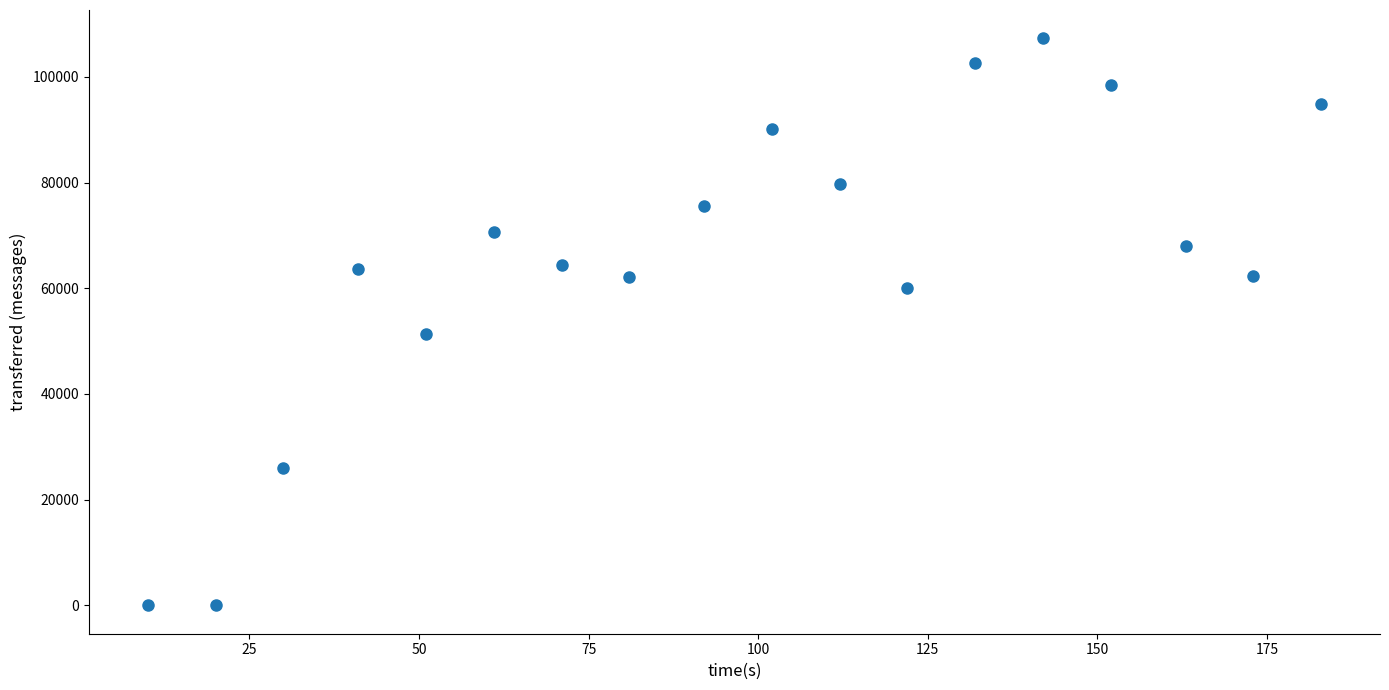

What is the range of X values (max minus min)?

173